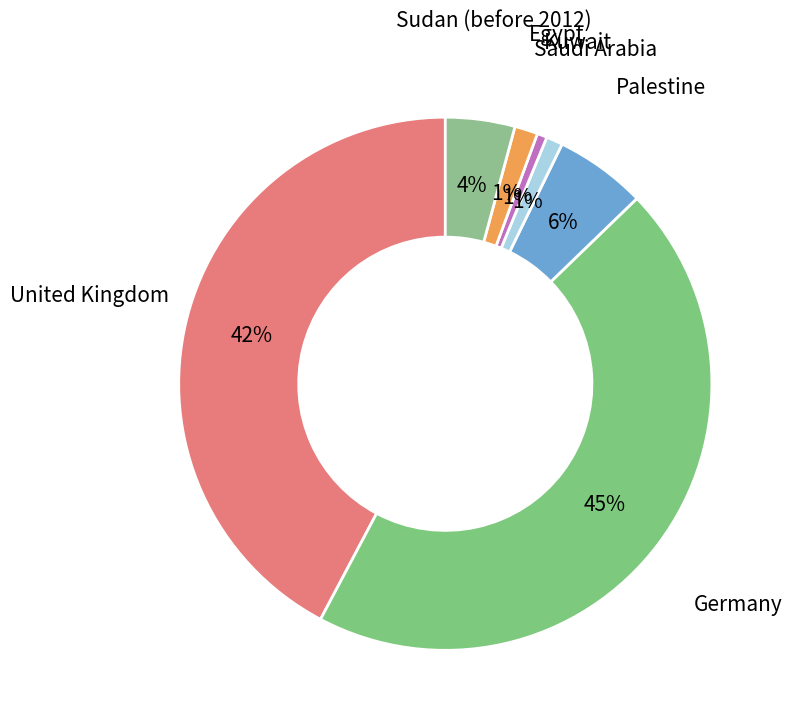

Which slice is the largest?

Germany